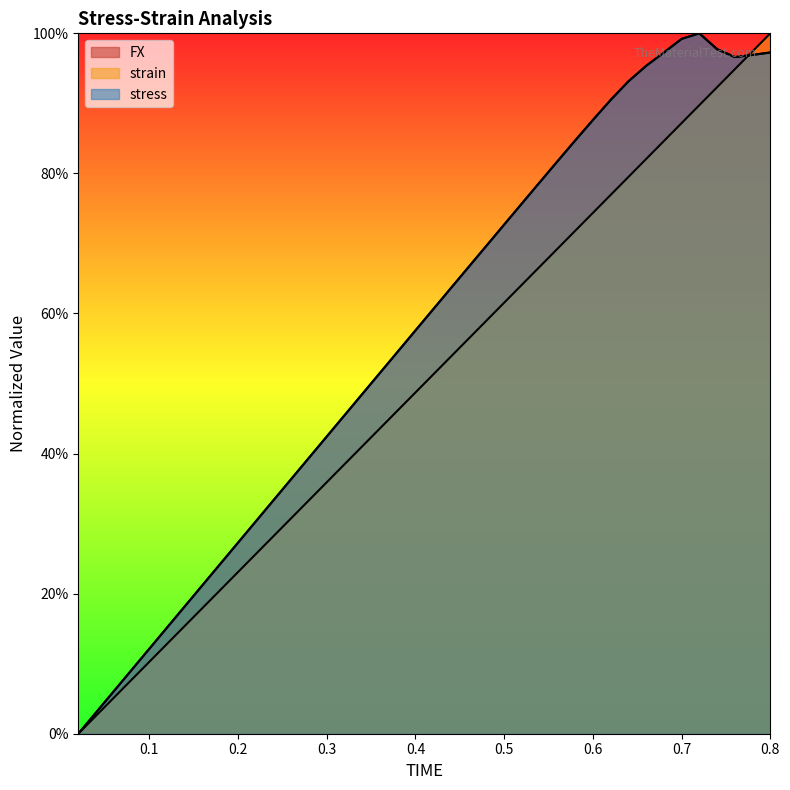

The stress series shows 0.2 at 0.16. True or false?

True